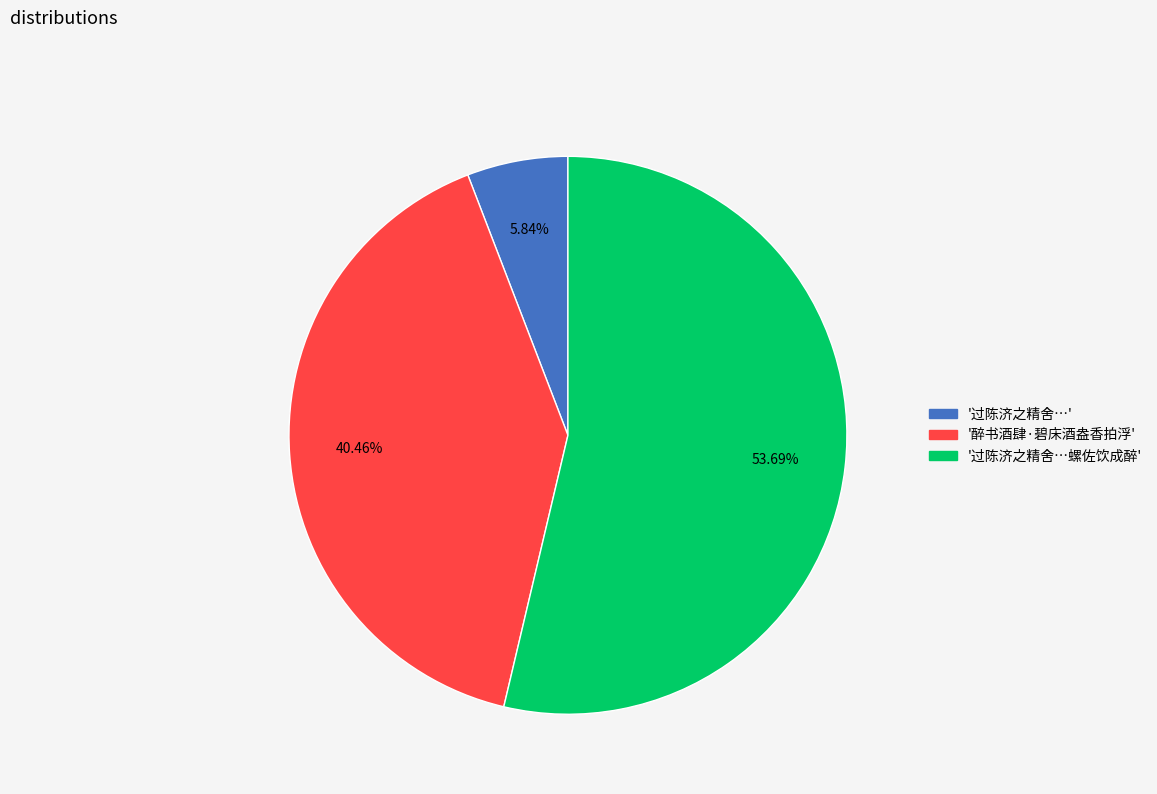

Does any single category account for the majority?

Yes